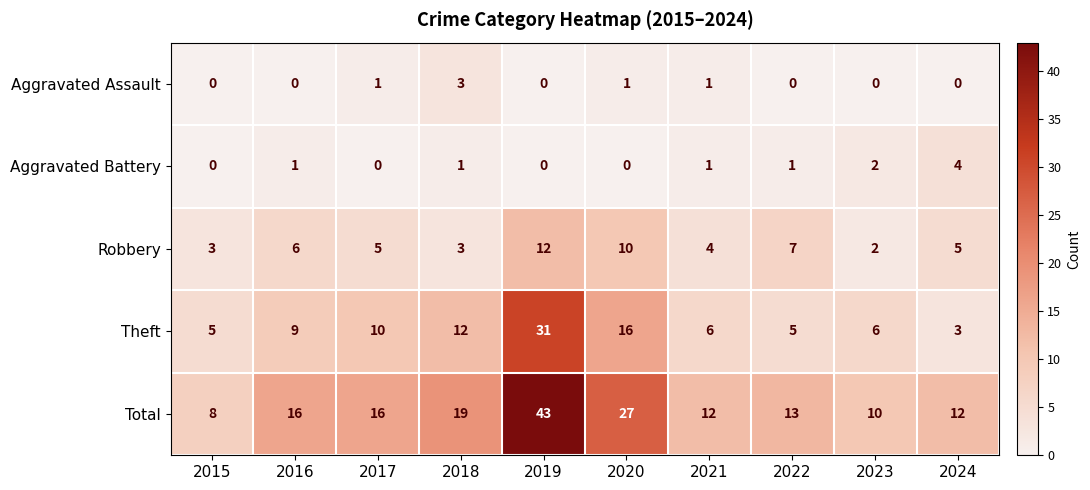

Which series changed the most between 2019 and 2020?

Total